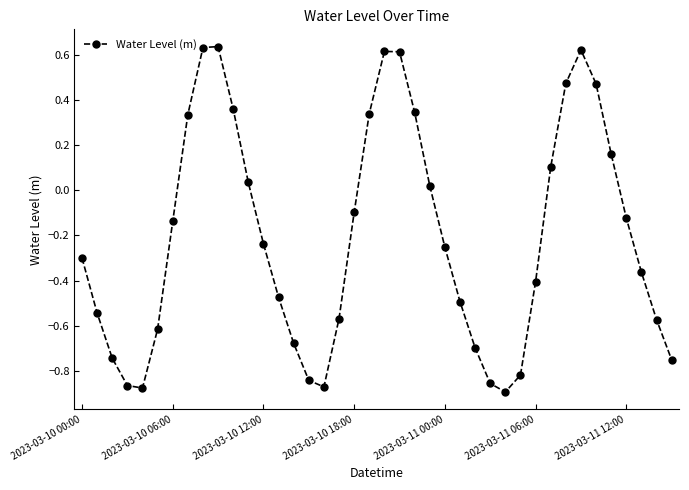

How many points are higher than both their immediate neighbors (excluding endpoints)?

3